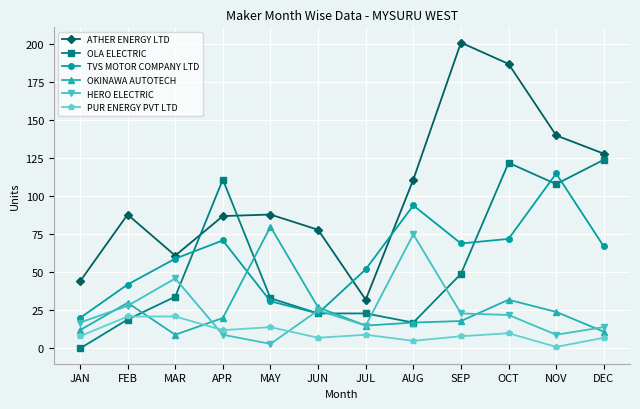

True or false: TVS MOTOR COMPANY LTD and PUR ENERGY PVT LTD intersect in this chart.

False